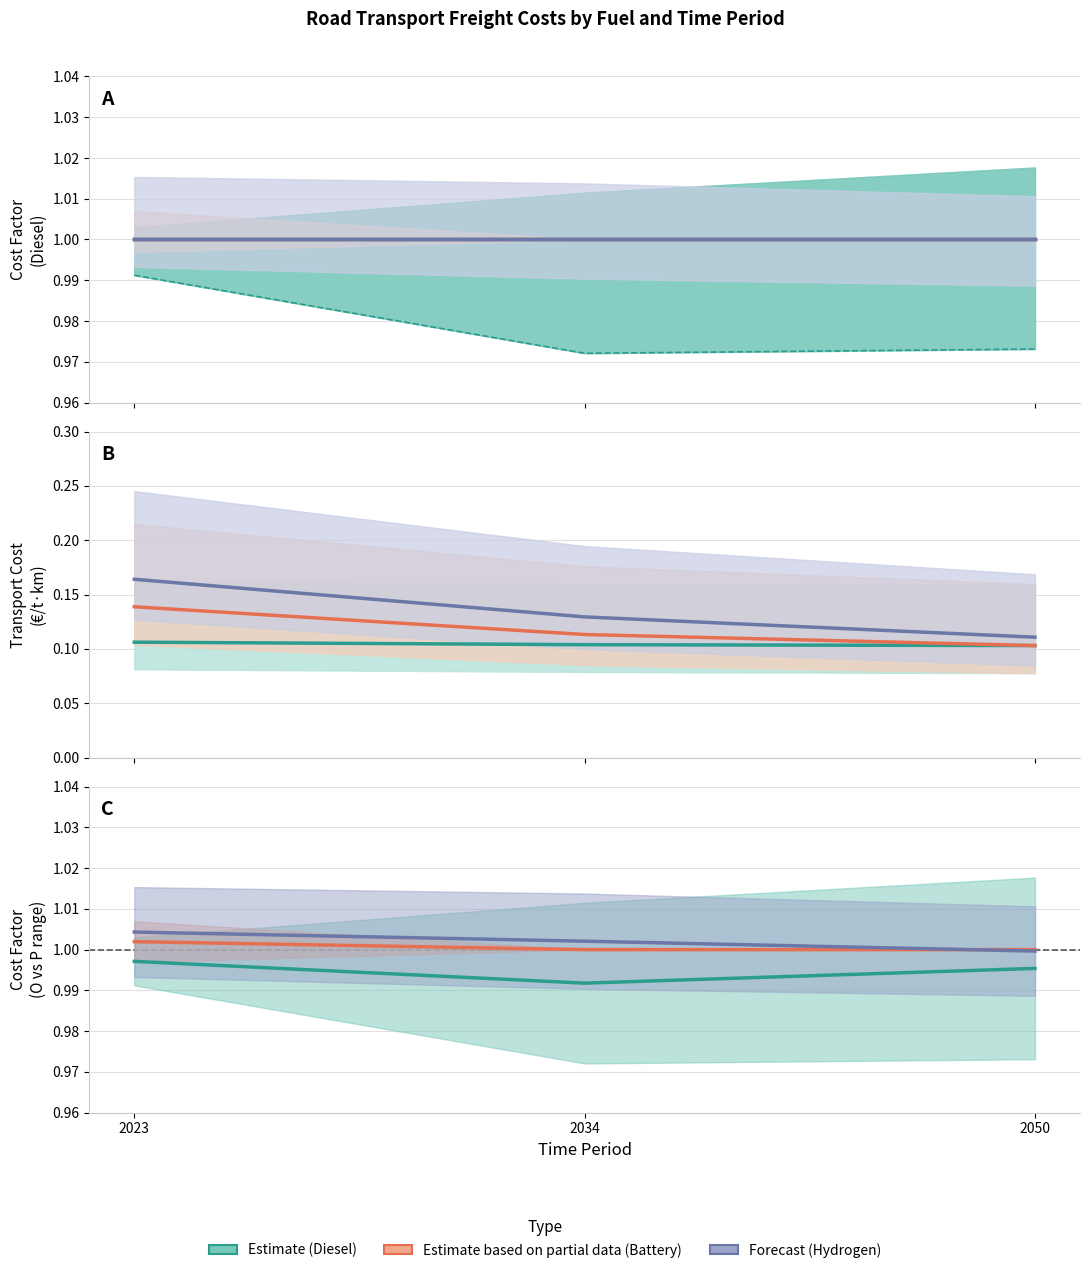

Where is Hydrogen Base (Forecast) nearest to the value 1?

2023